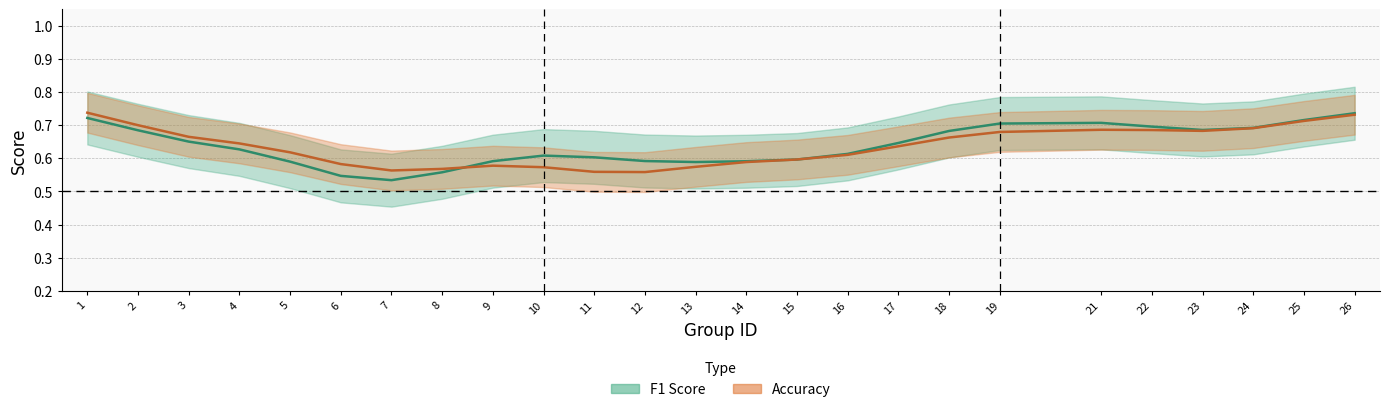

Between 7 and 23, which series saw the biggest shift?

f1